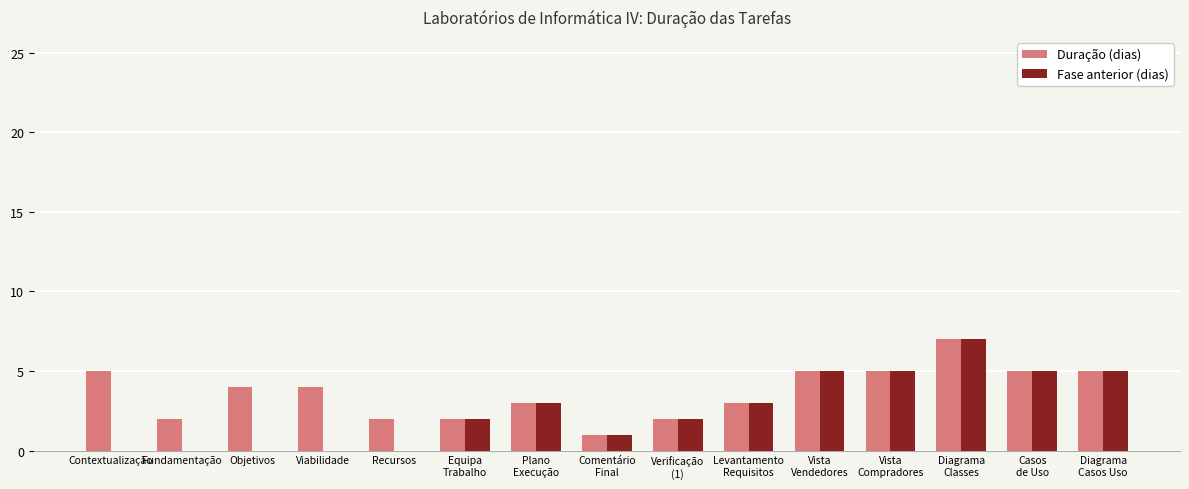

The Fase anterior (dias) series shows 3 at Recursos. True or false?

False